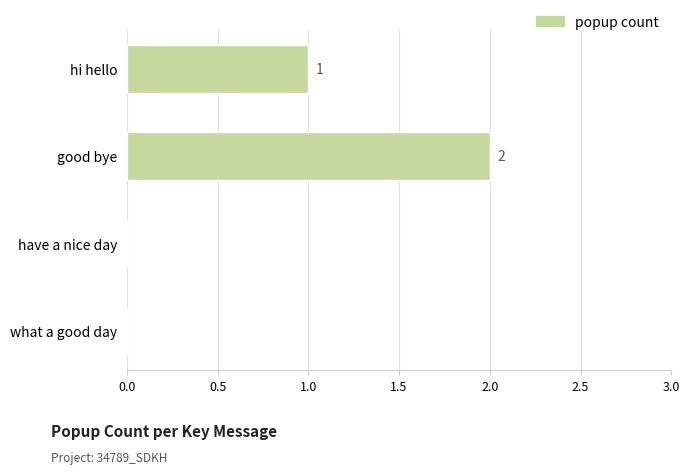

Reading top to bottom, extract all data points from this chart.

hi hello=1	good bye=2	have a nice day=0	what a good day=0